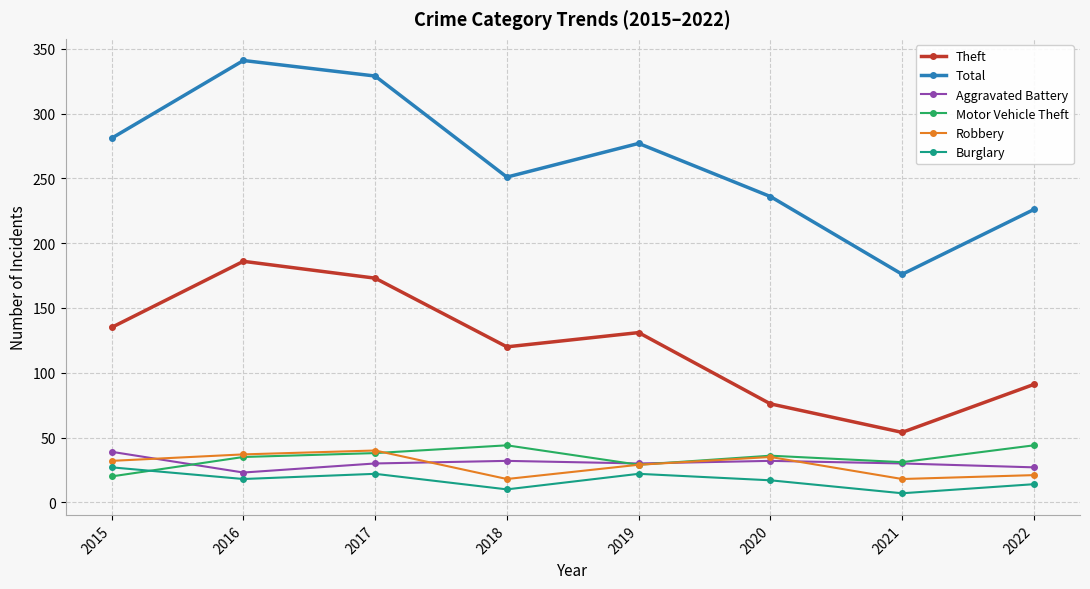

What is the difference between the highest and lowest values at 2020?

219